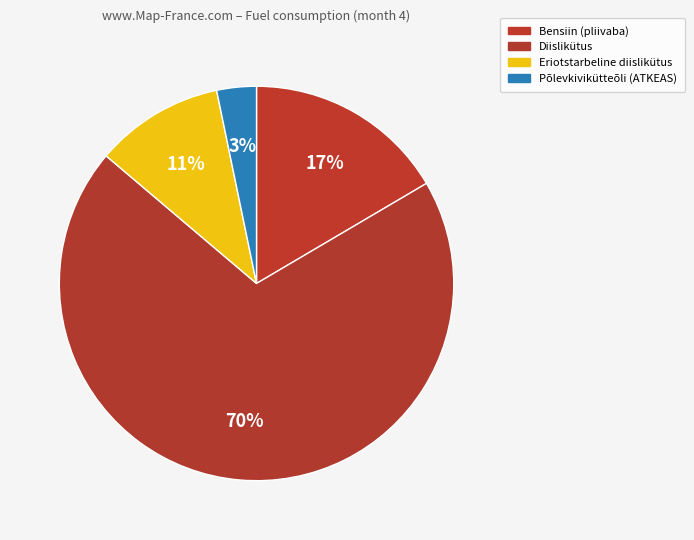

Count the number of slices in the pie.

4